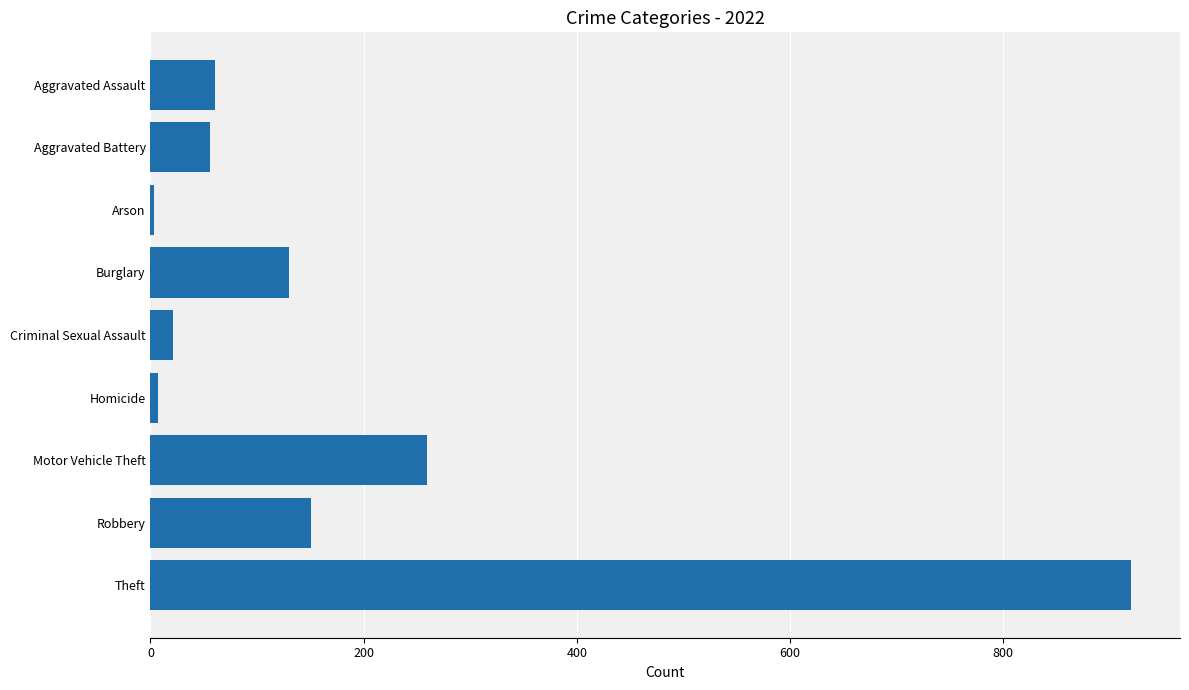

What is the change in value from Aggravated Battery to Criminal Sexual Assault?

-35